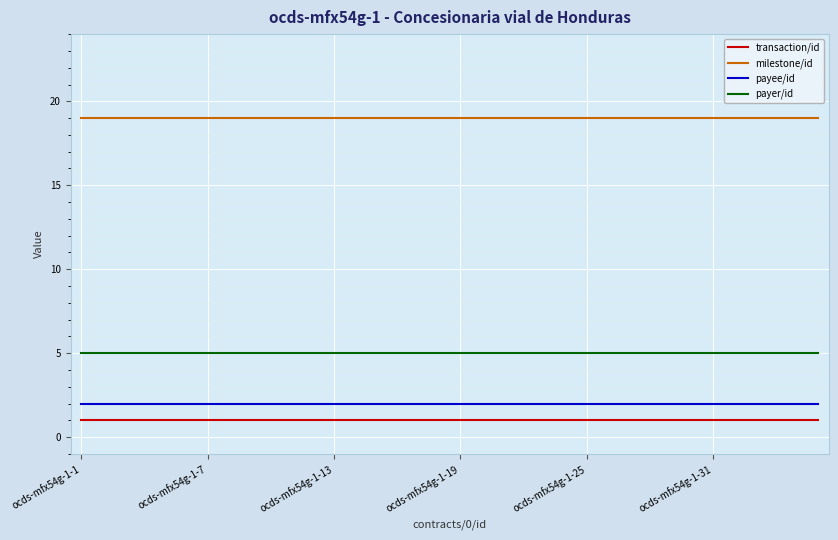

True or false: payee/id and payer/id cross at least once.

False